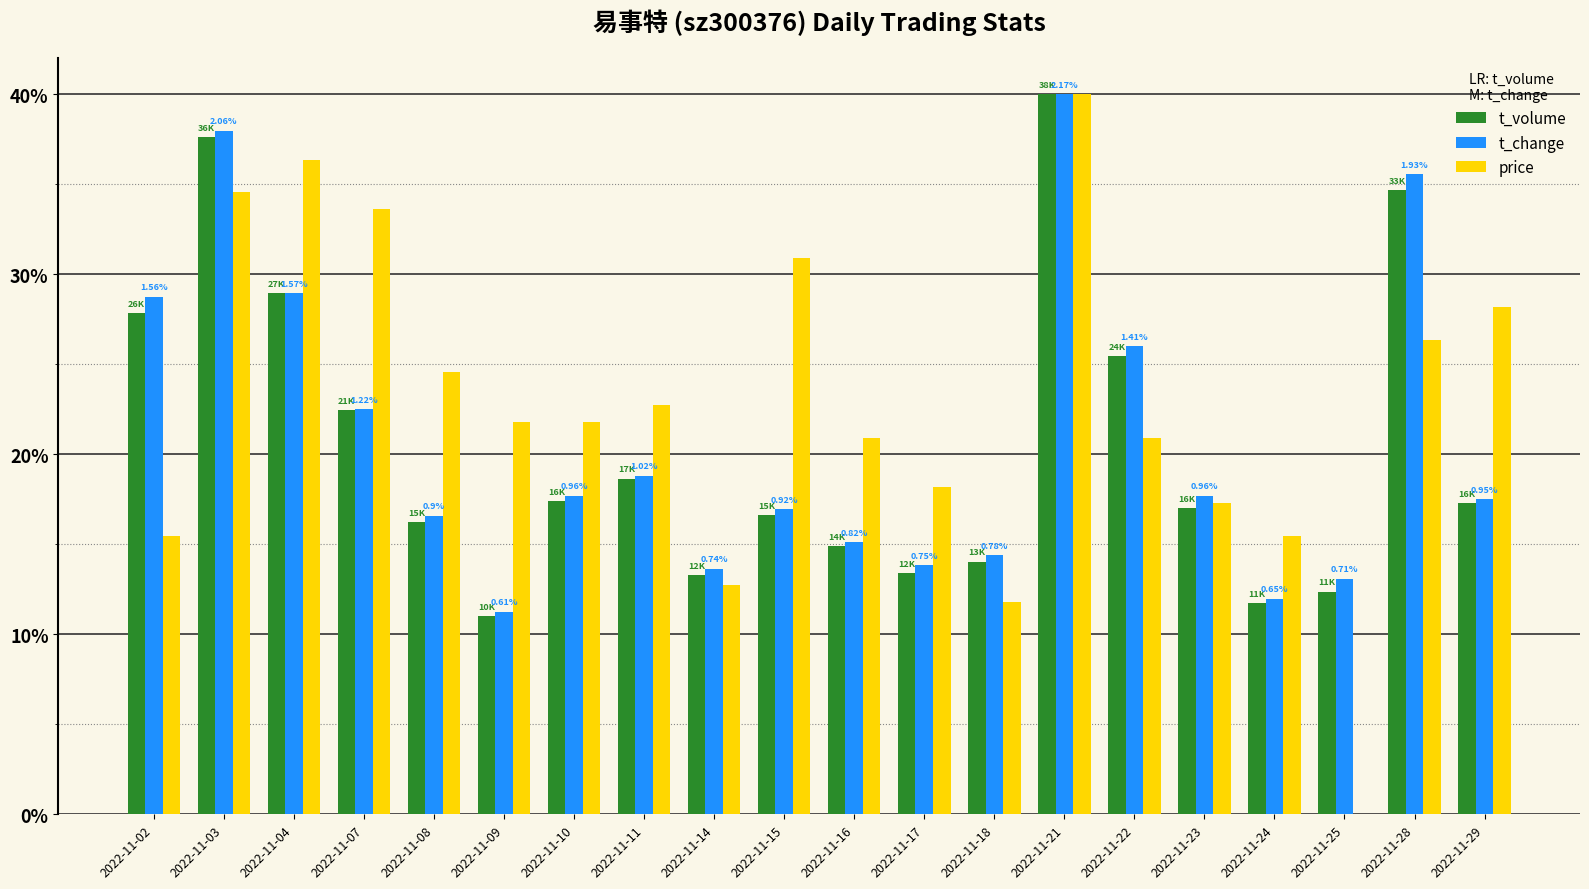

True or false: t_volume has a value of 16.2 at 2022-11-08.

True